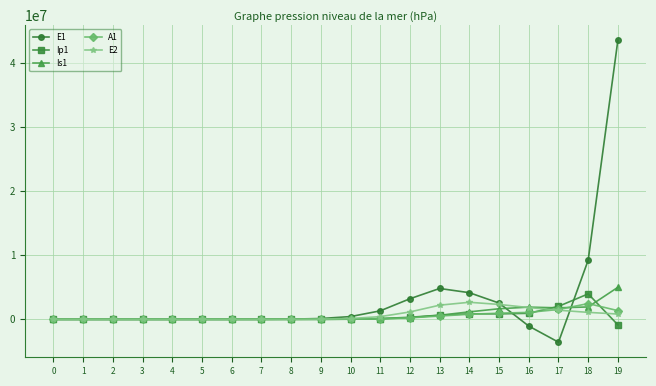

Which series has the largest range (max minus min)?

E1